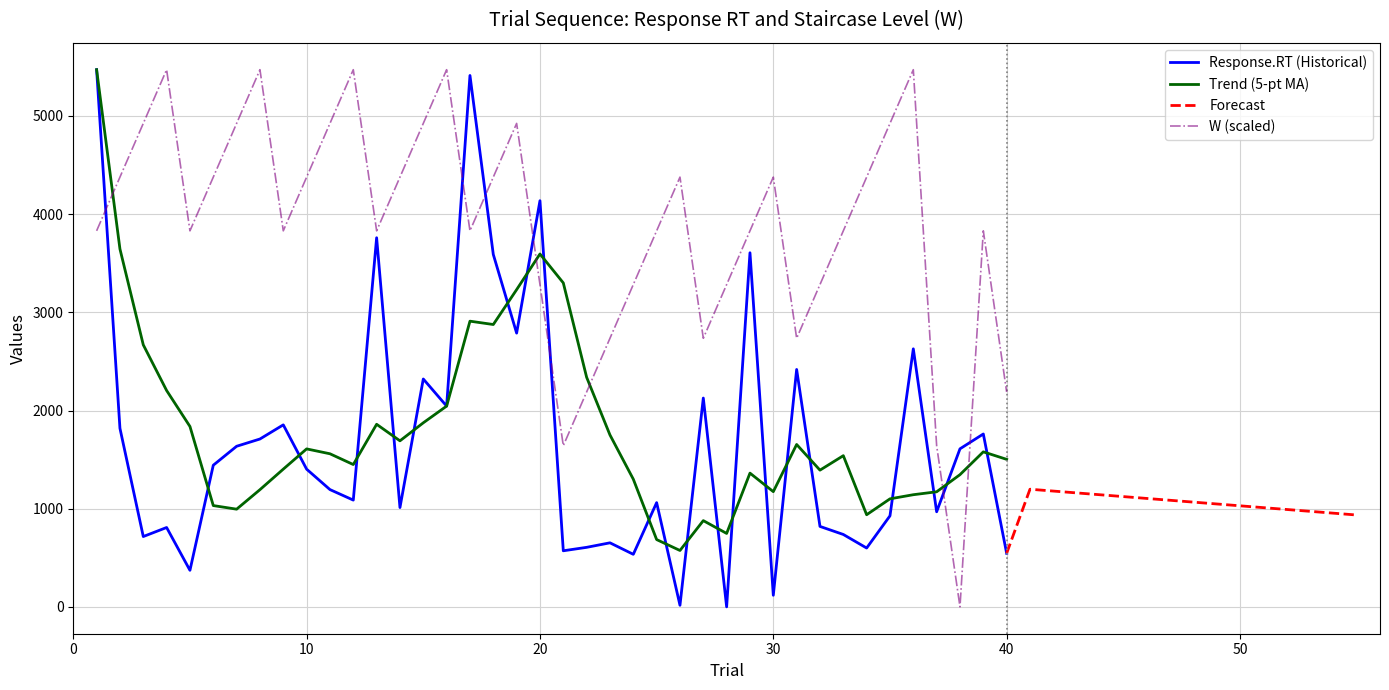

What is the sum of all Response.RT values?

66896.0